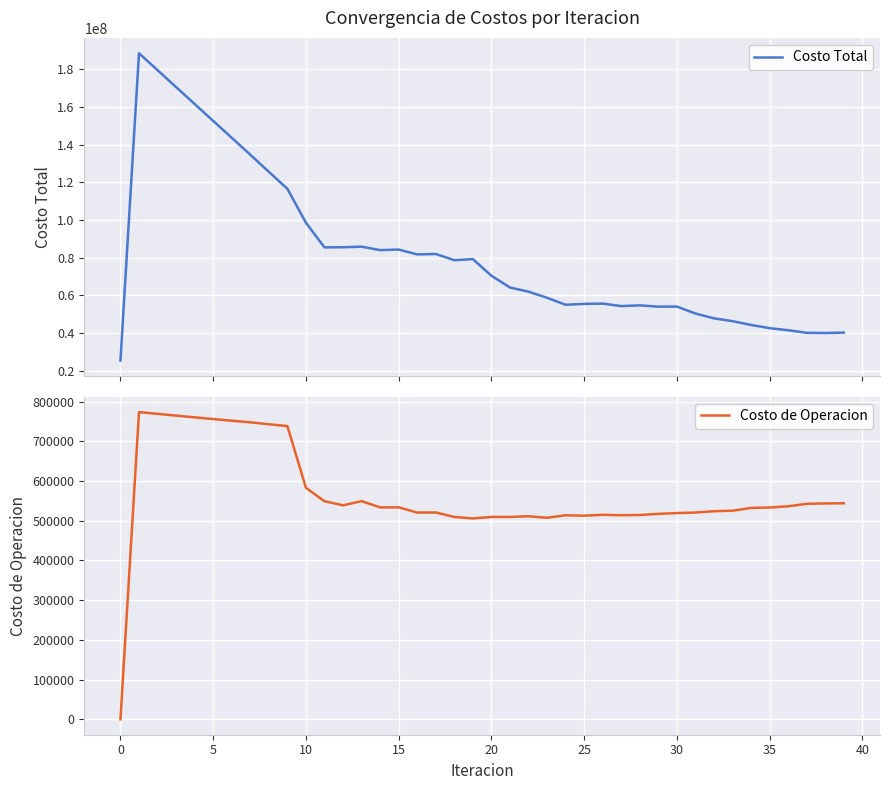

What is the difference between the highest and lowest values at 37?

39630876.3